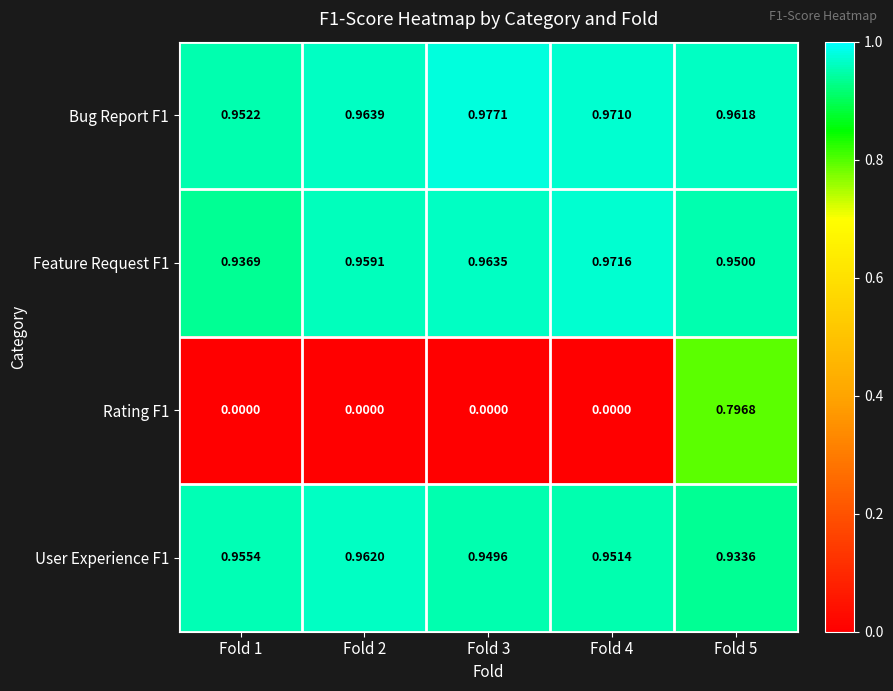

Is the value of Feature Request F1 at Fold 1 greater than the value of Bug Report F1 at Fold 4?

No